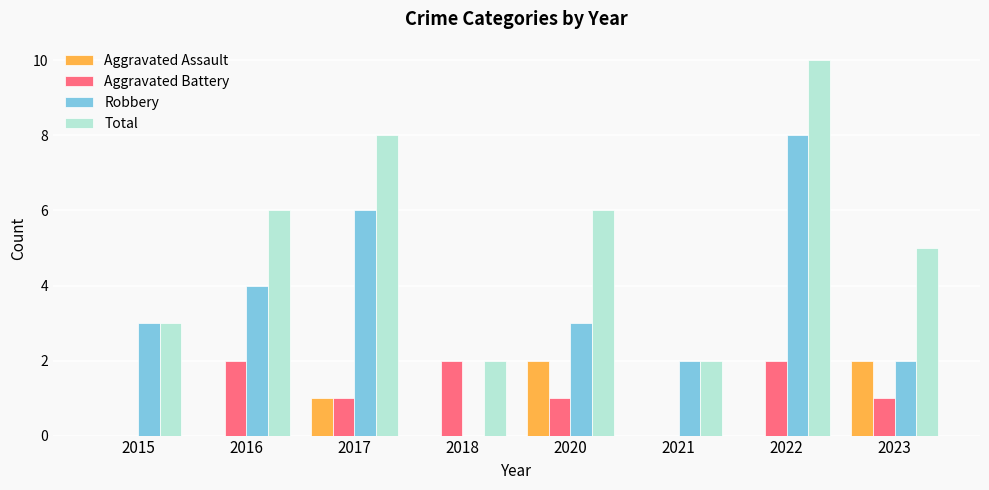

Between 2016 and 2020, which series saw the biggest shift?

Aggravated Assault